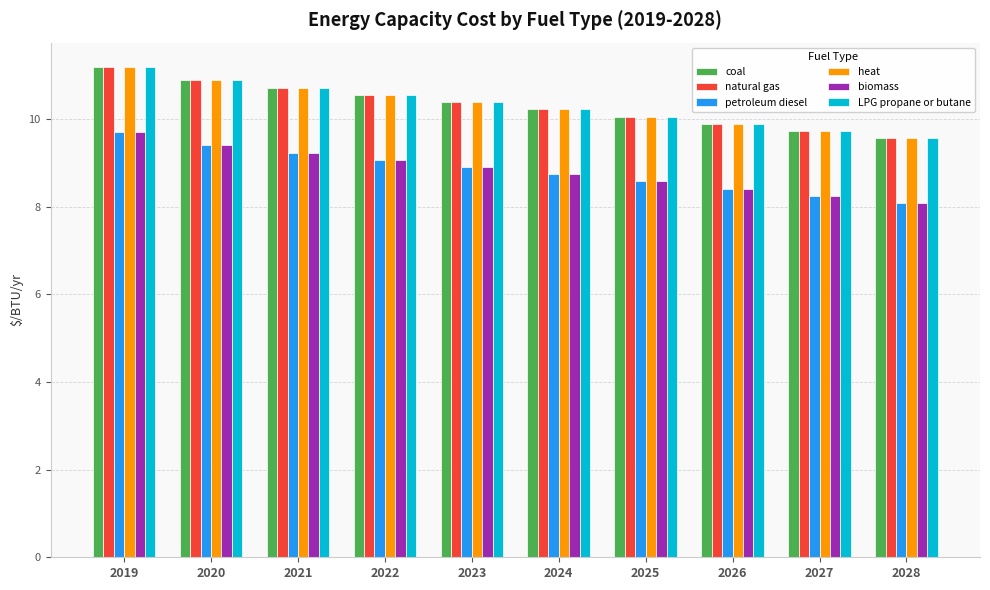

How many groups of bars are there?

10